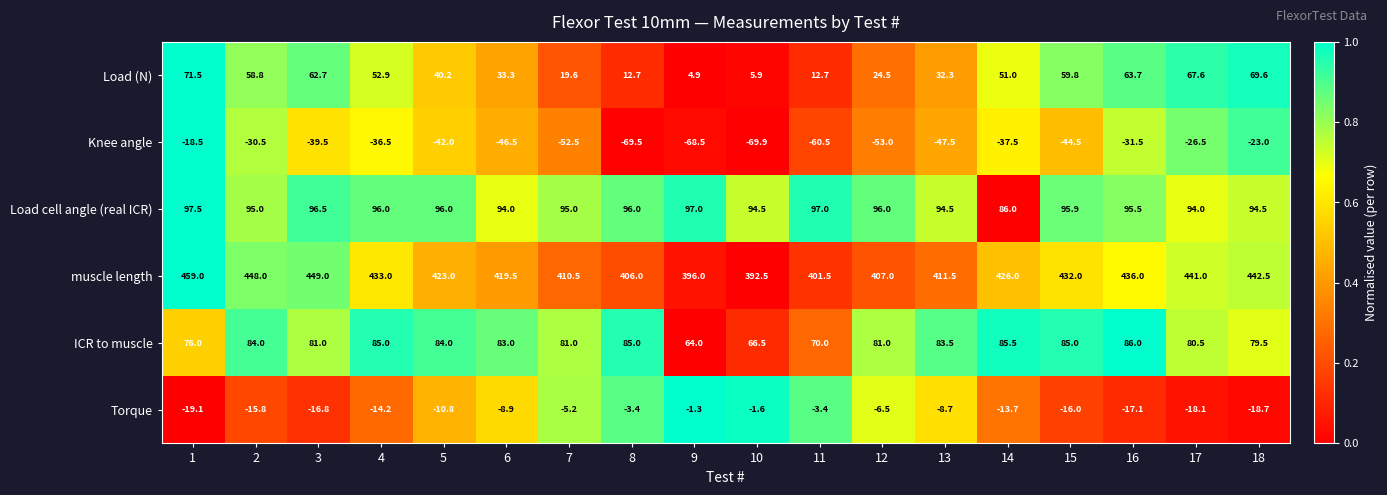

Which series has the largest total across all categories?

muscle length